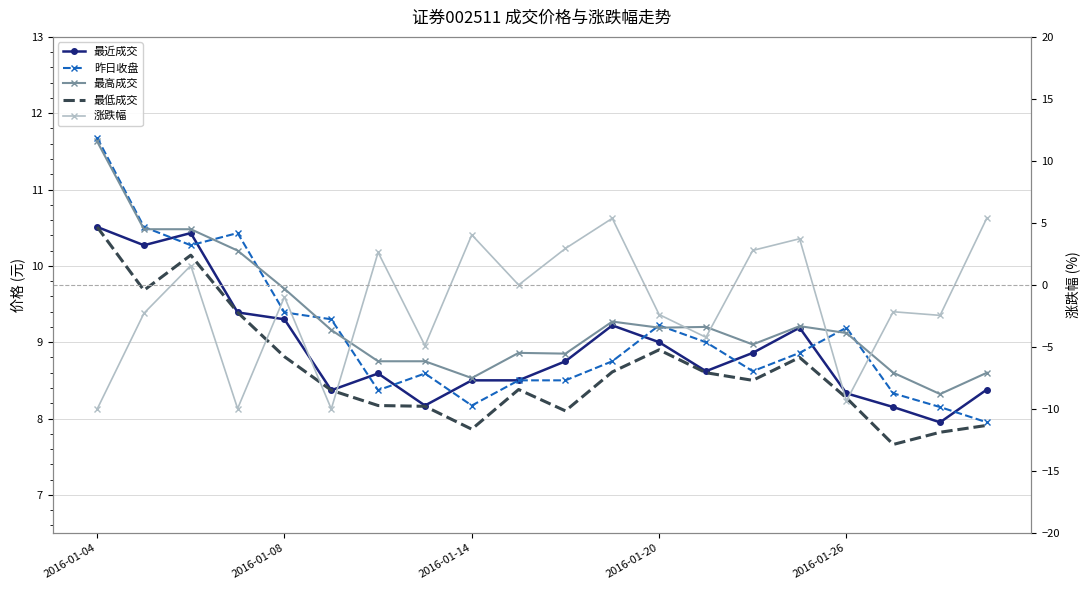

How many lines are shown in the chart?

5